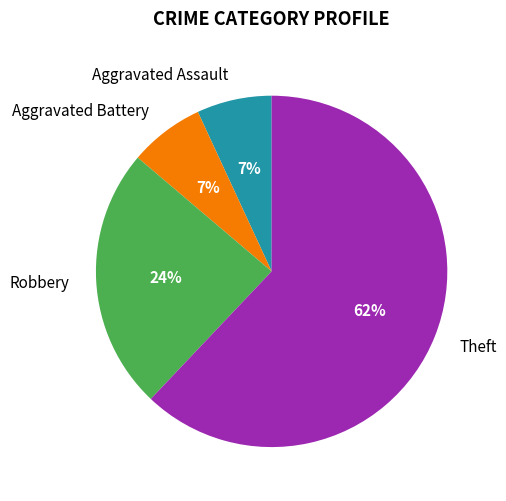

Is there a majority slice in this chart?

Yes